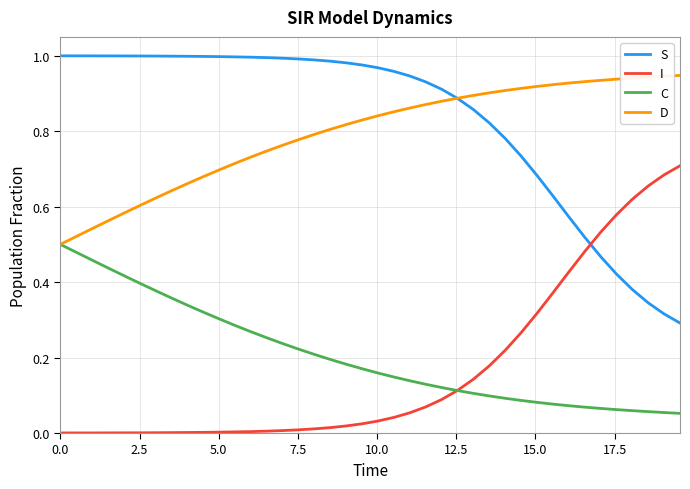

How many intersections are there between C and I?

1